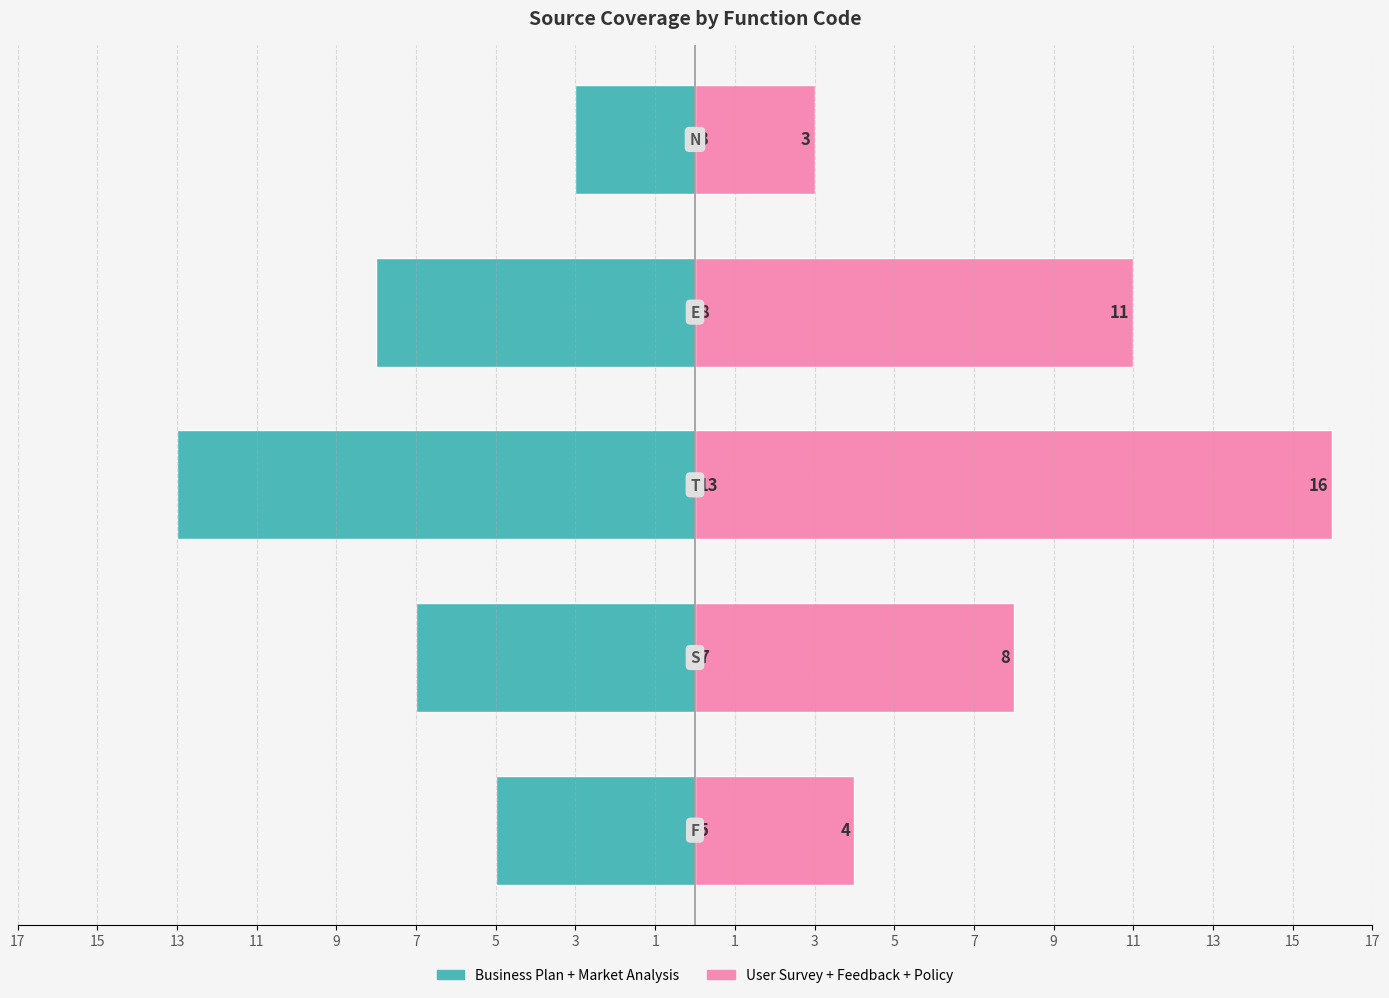

Reading left to right, extract all data points from this chart.

Business Plan + Market Analysis: -5	-7	-13	-8	-3
User Survey + Feedback + Policy: 4	8	16	11	3